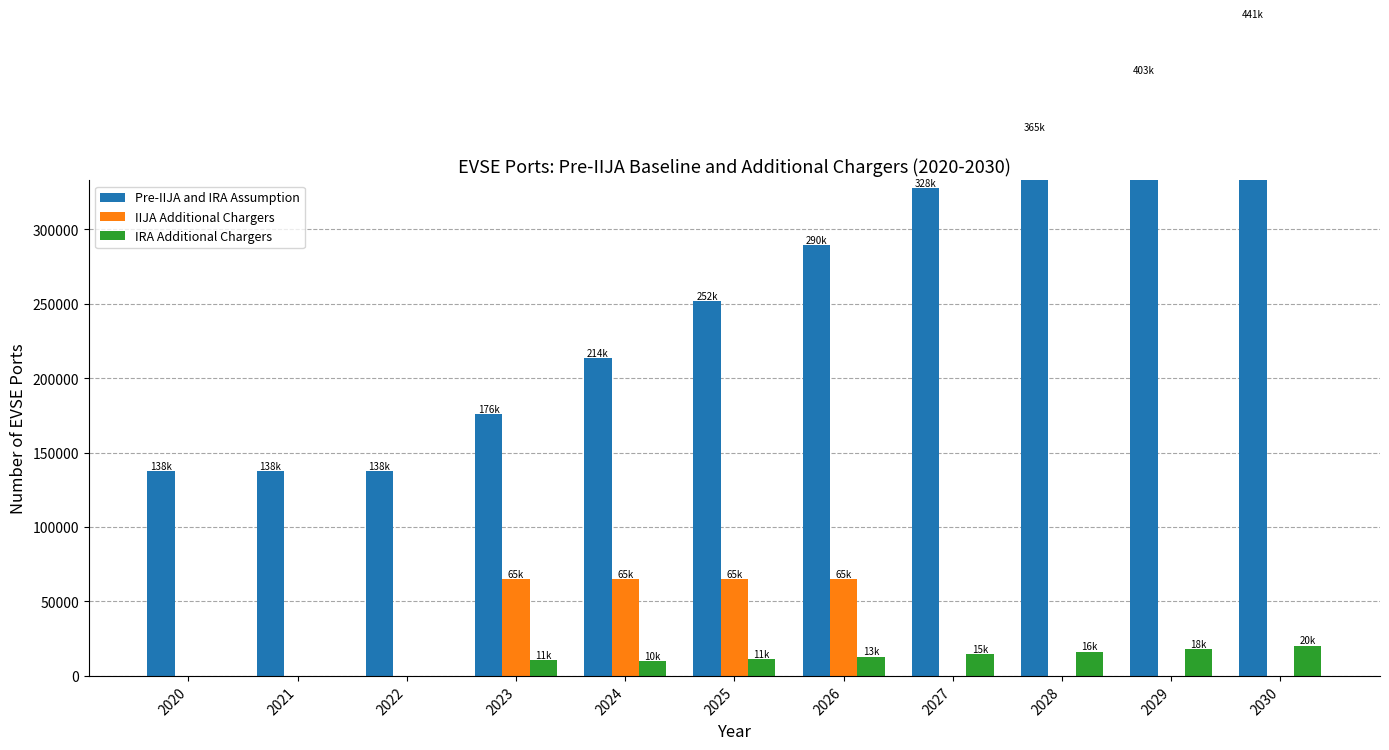

What is the average value of the Pre-IIJA and IRA Assumption series?

262043.3